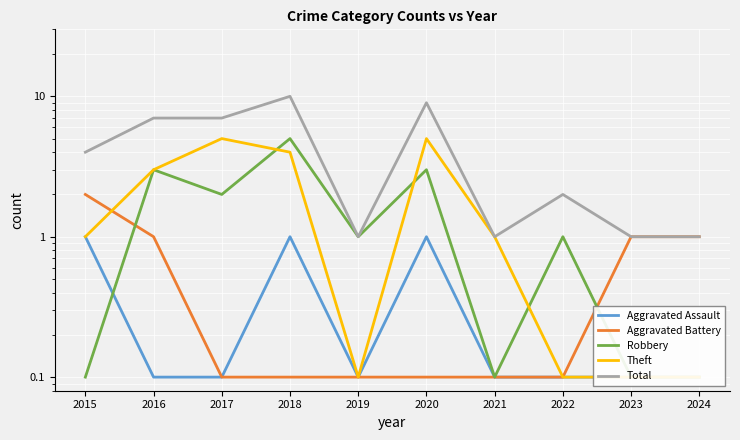

Reading left to right, list all the values displayed in this chart.

Aggravated Assault: 2015=1.0	2016=0.1	2017=0.1	2018=1.0	2019=0.1	2020=1.0	2021=0.1	2022=0.1	2023=0.1	2024=0.1
Aggravated Battery: 2015=2.0	2016=1.0	2017=0.1	2018=0.1	2019=0.1	2020=0.1	2021=0.1	2022=0.1	2023=1.0	2024=1.0
Robbery: 2015=0.1	2016=3.0	2017=2.0	2018=5.0	2019=1.0	2020=3.0	2021=0.1	2022=1.0	2023=0.1	2024=0.1
Theft: 2015=1.0	2016=3.0	2017=5.0	2018=4.0	2019=0.1	2020=5.0	2021=1.0	2022=0.1	2023=0.1	2024=0.1
Total: 2015=4.0	2016=7.0	2017=7.0	2018=10.0	2019=1.0	2020=9.0	2021=1.0	2022=2.0	2023=1.0	2024=1.0